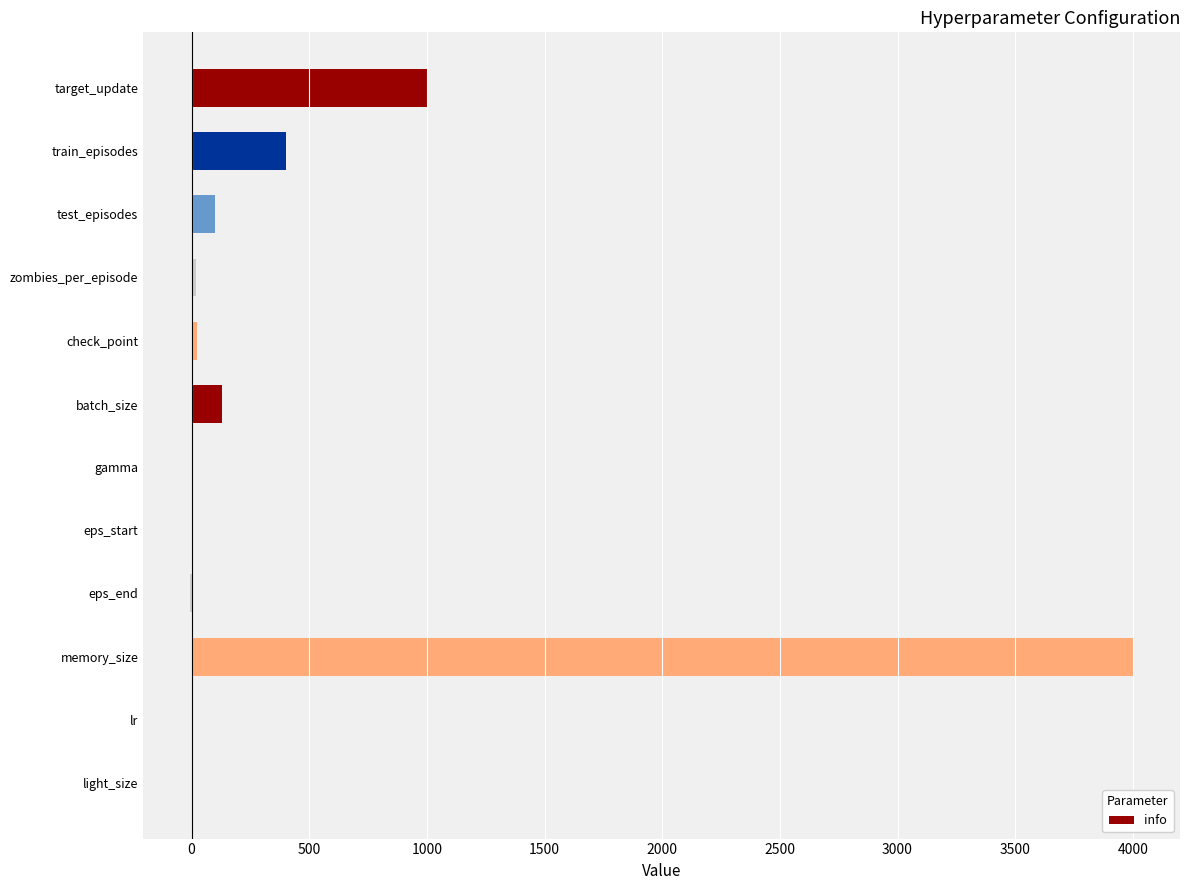

What is the sum of all values?

5673.0